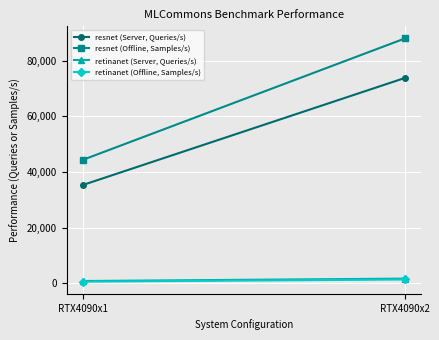

The value of retinanet (Server, Queries/s) at RTX4090x1 is 867.1. True or false?

True